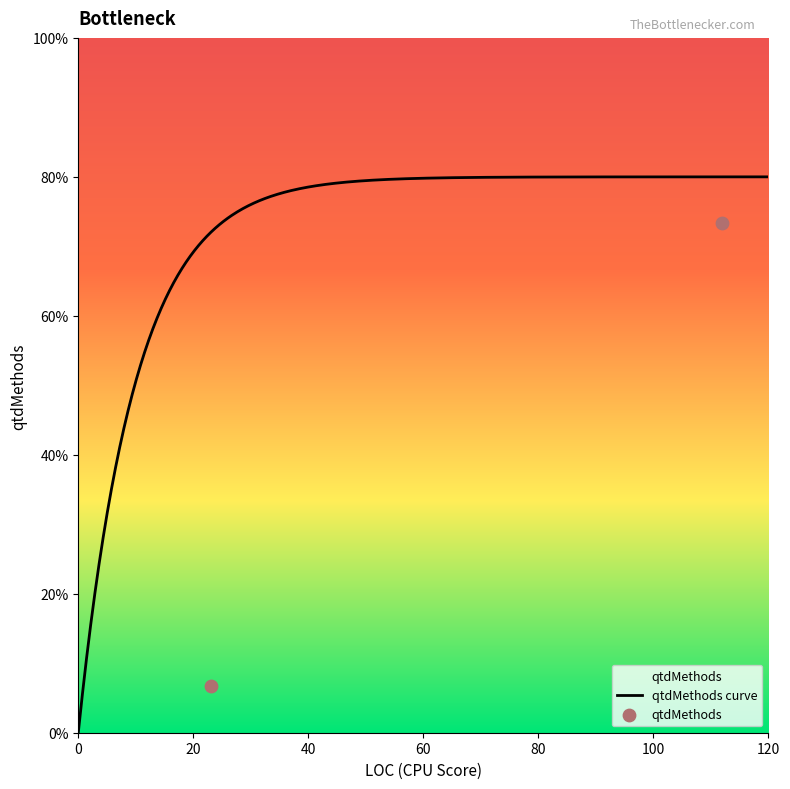

What is the ratio of the value at 23 to the value at 112?

0.1